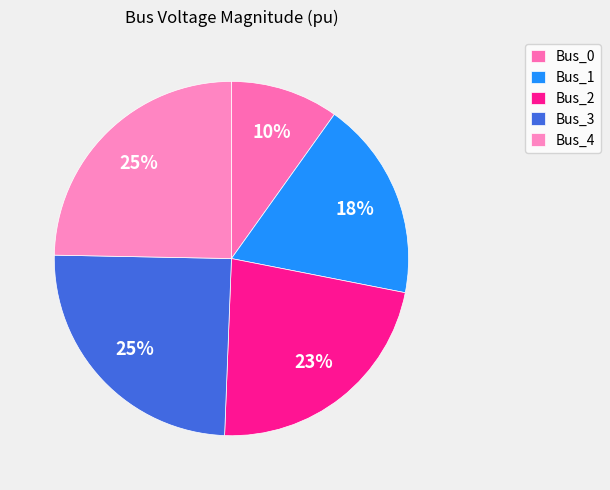

Is it true that Bus_0 is 10% of the pie?

True